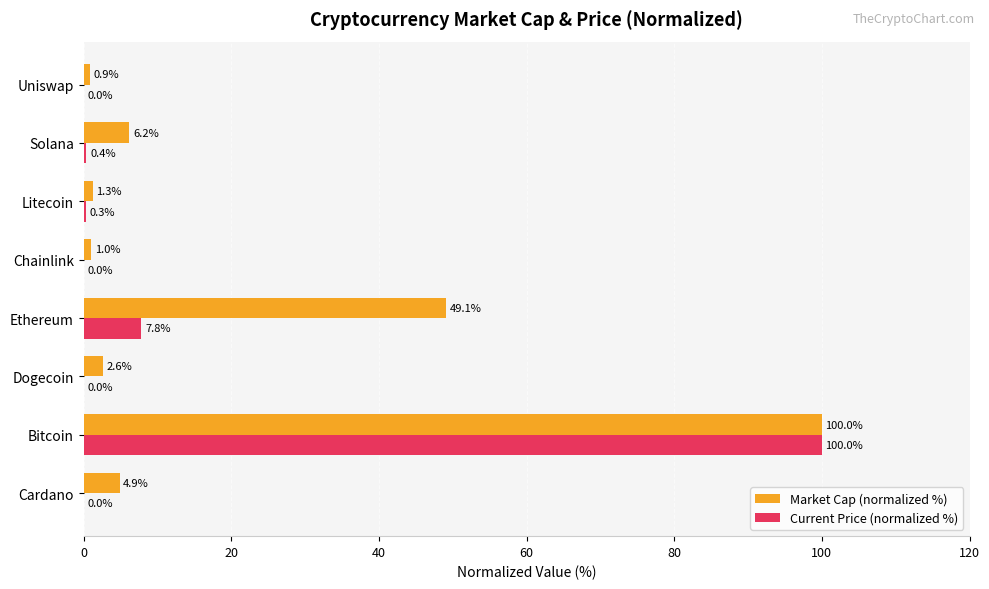

How many distinct data groups are displayed?

2